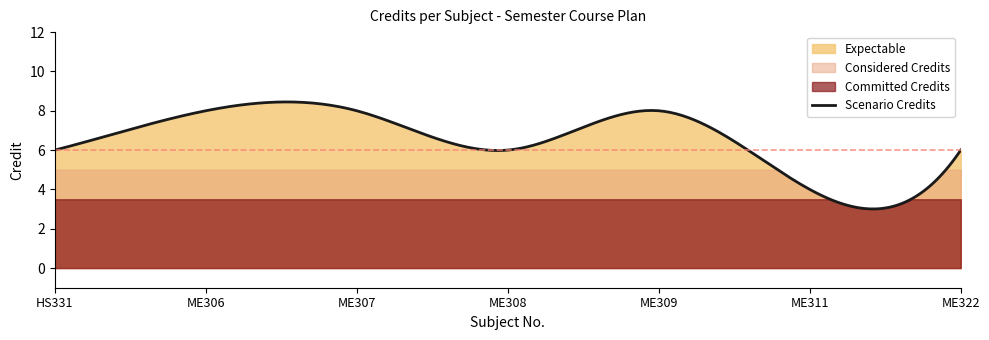

What is the average value?

7